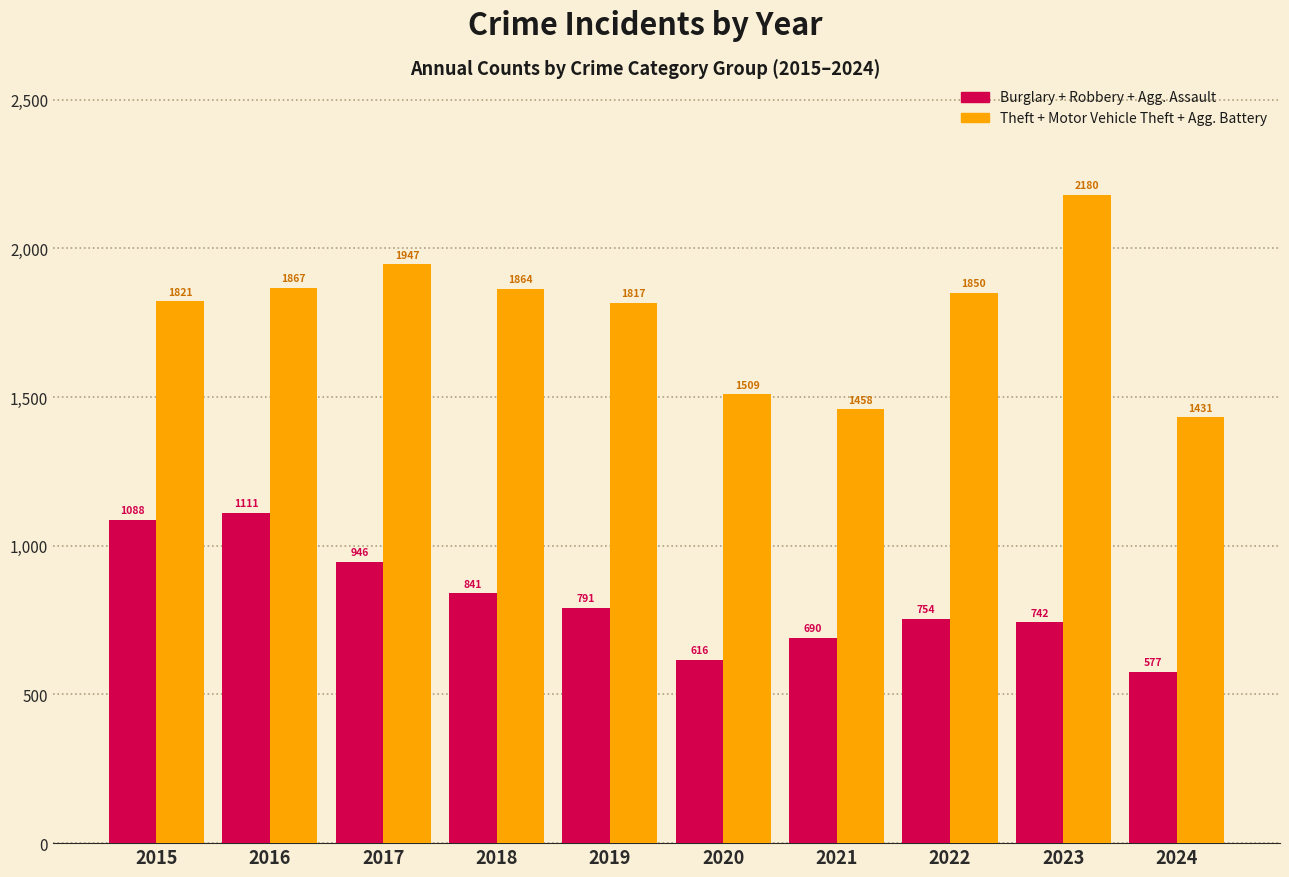

Reading left to right, transcribe all the data shown in this chart.

Burglary + Robbery + Agg. Assault: 1088	1111	946	841	791	616	690	754	742	577
Theft + Motor Vehicle Theft + Agg. Battery: 1821	1867	1947	1864	1817	1509	1458	1850	2180	1431